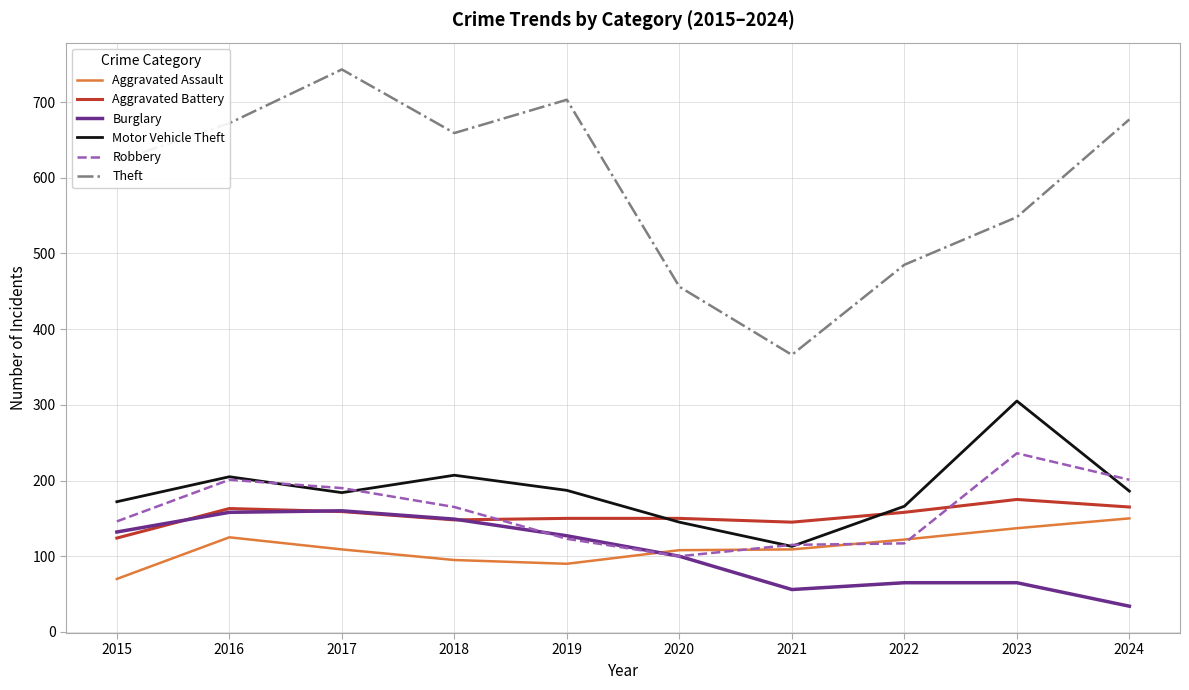

What is the sum of all Robbery values?

1594